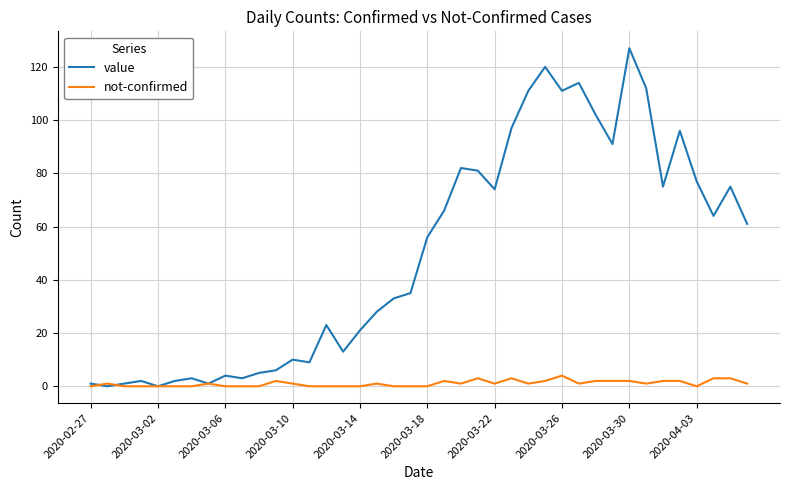

List the series in order of their peak value, highest first.

value, not-confirmed